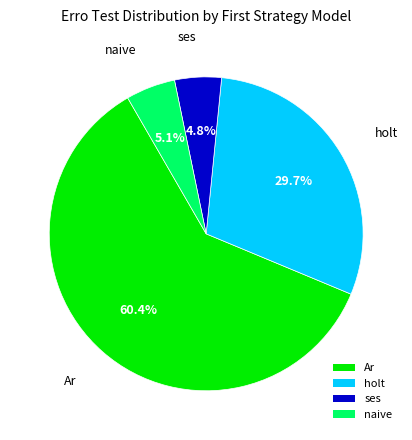

Which slice is the largest?

Ar